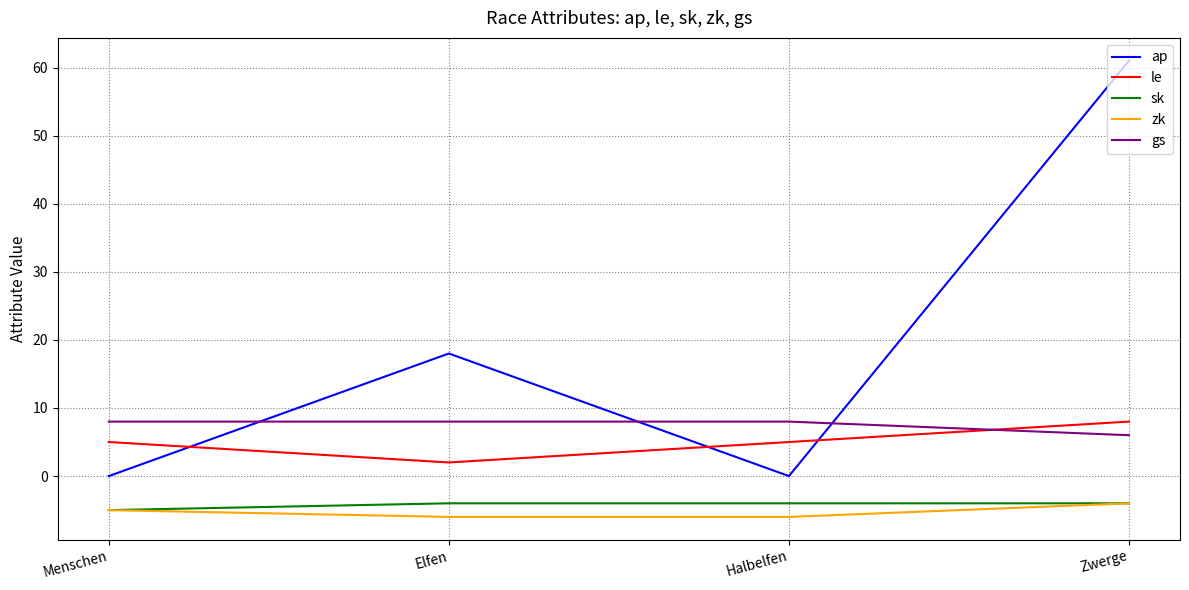

Between Elfen and Zwerge, which series saw the biggest shift?

ap